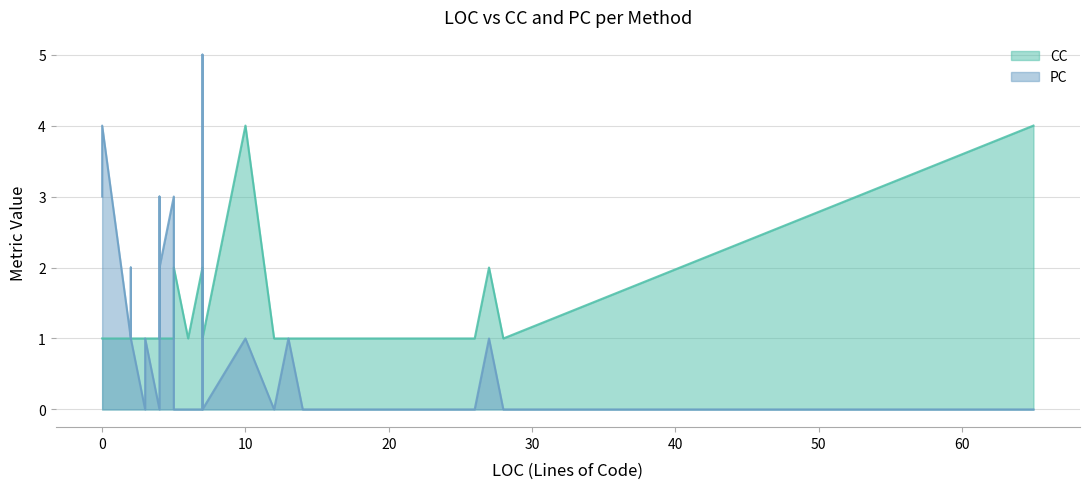

After their last crossing, which series has the higher values: CC or PC?

CC